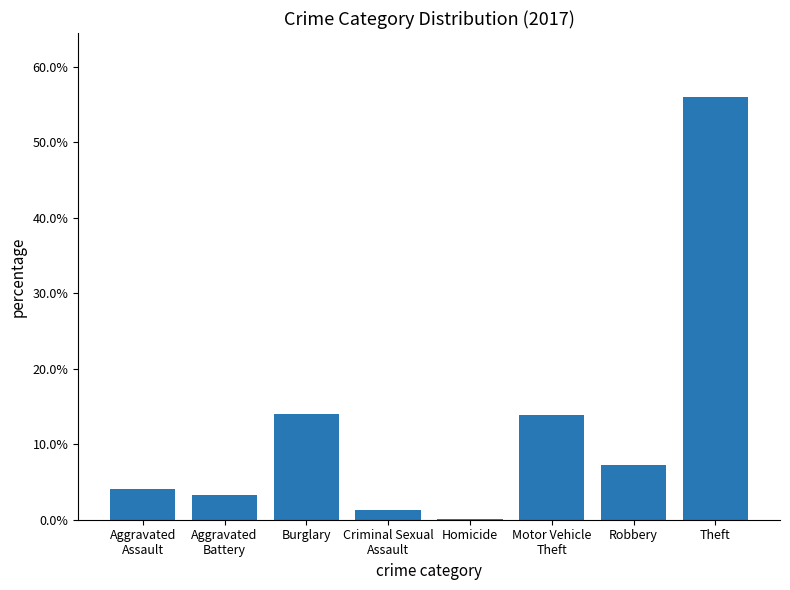

List the labels in order of value, smallest first.

Homicide, Criminal Sexual
Assault, Aggravated
Battery, Aggravated
Assault, Robbery, Motor Vehicle
Theft, Burglary, Theft